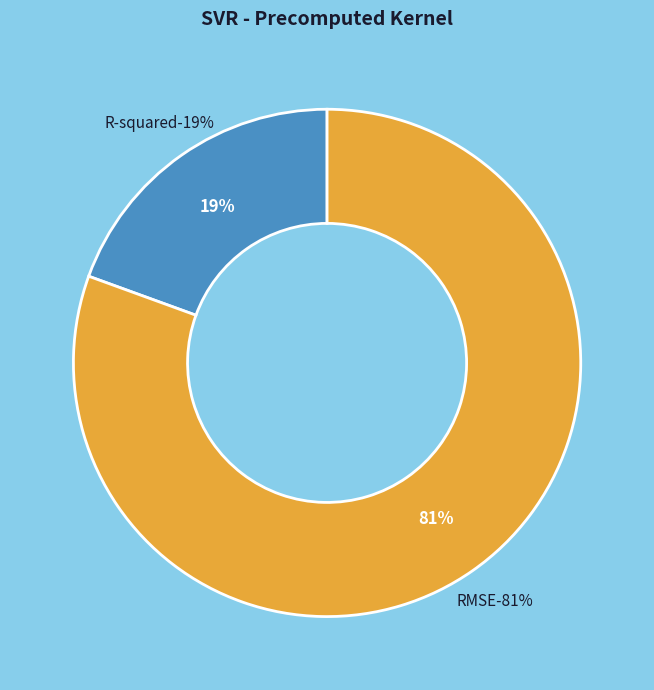

To the nearest percent, what portion does R-squared represent?

19%